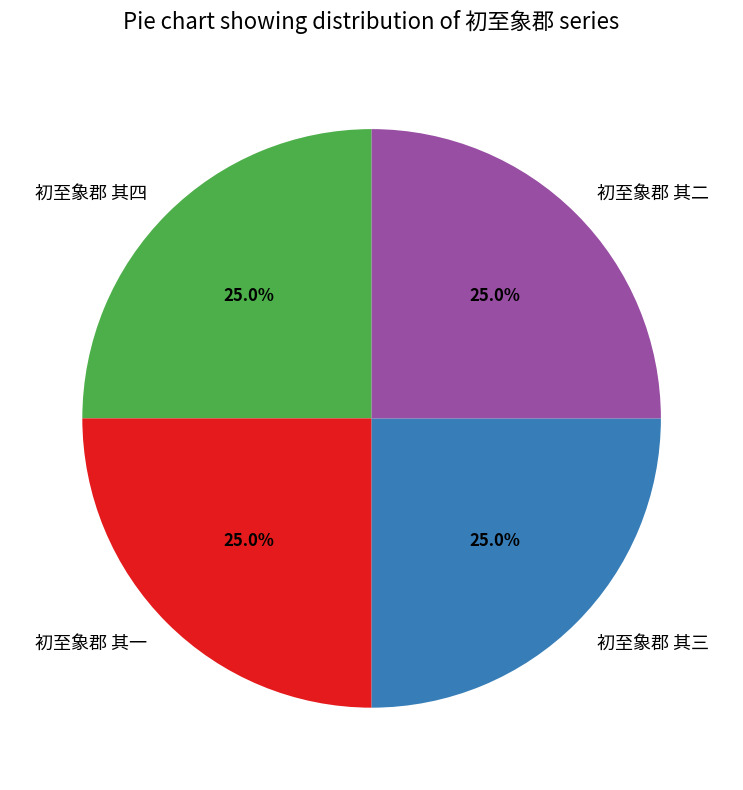

Count the number of slices in the pie.

4